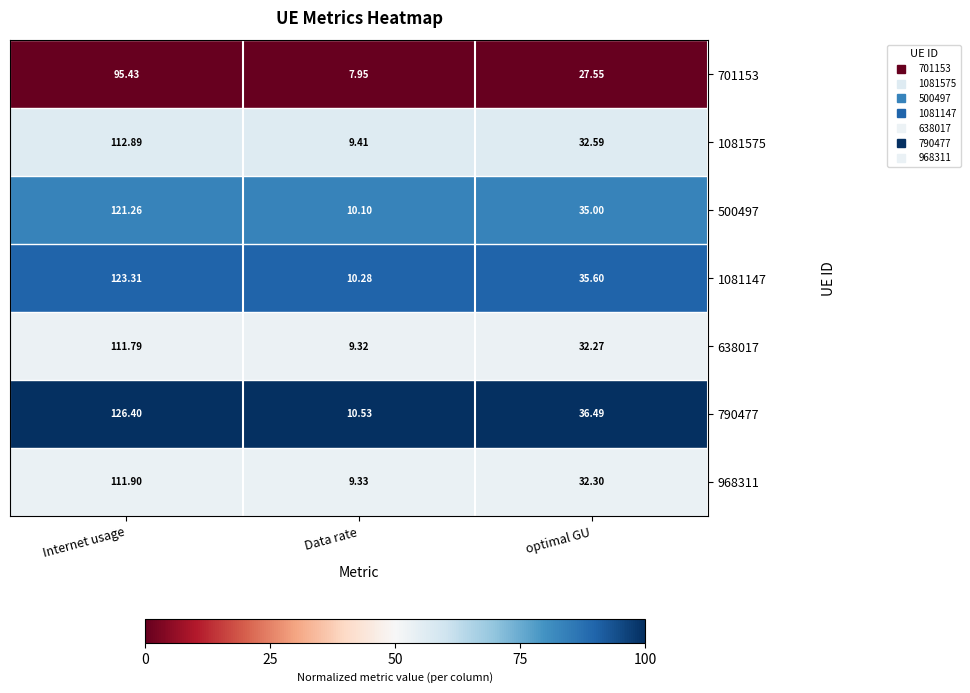

What is the total value across all series at optimal GU?

231.8